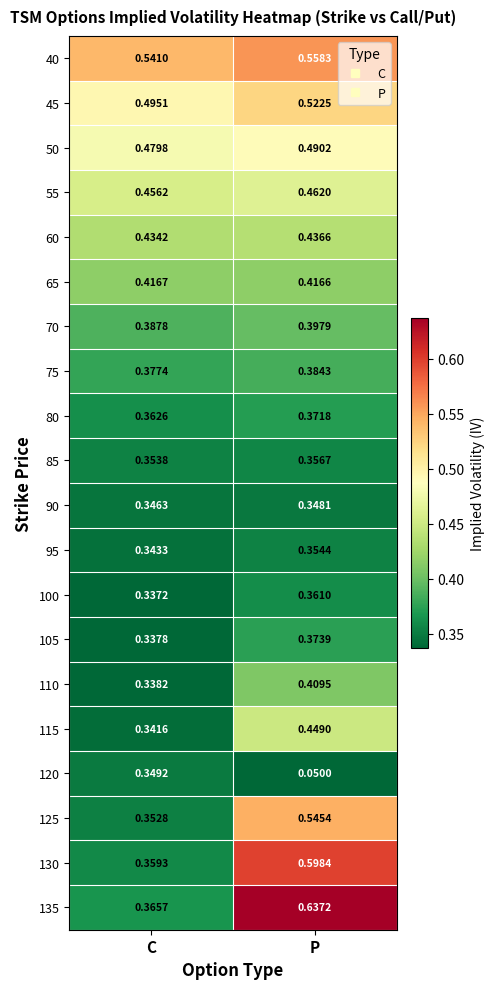

At which label is 60 closest to 0?

C